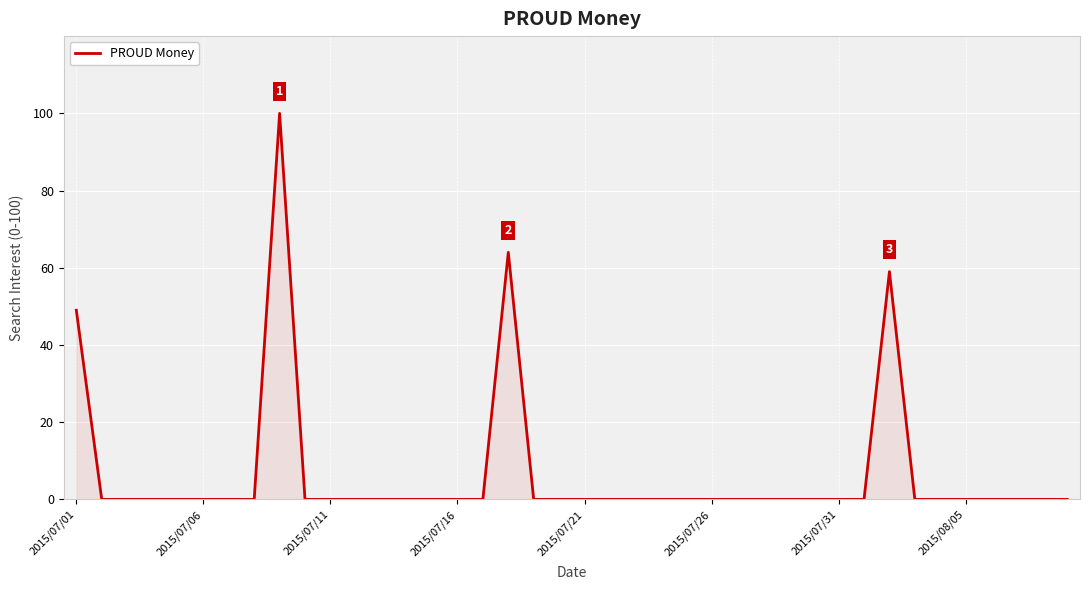

What is the difference between the maximum and minimum values?

100